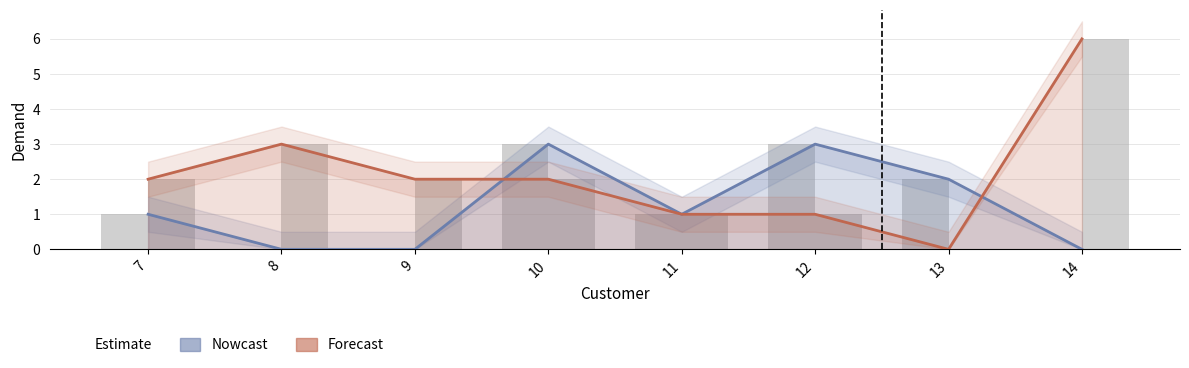

At how many categories does at least one series exceed 5?

1